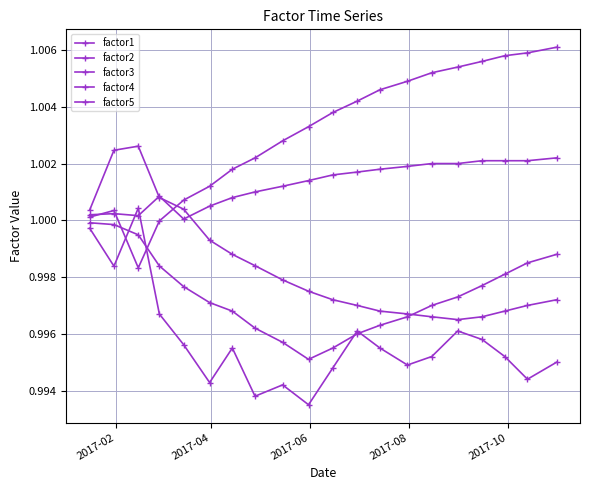

How many series are shown in this chart?

5